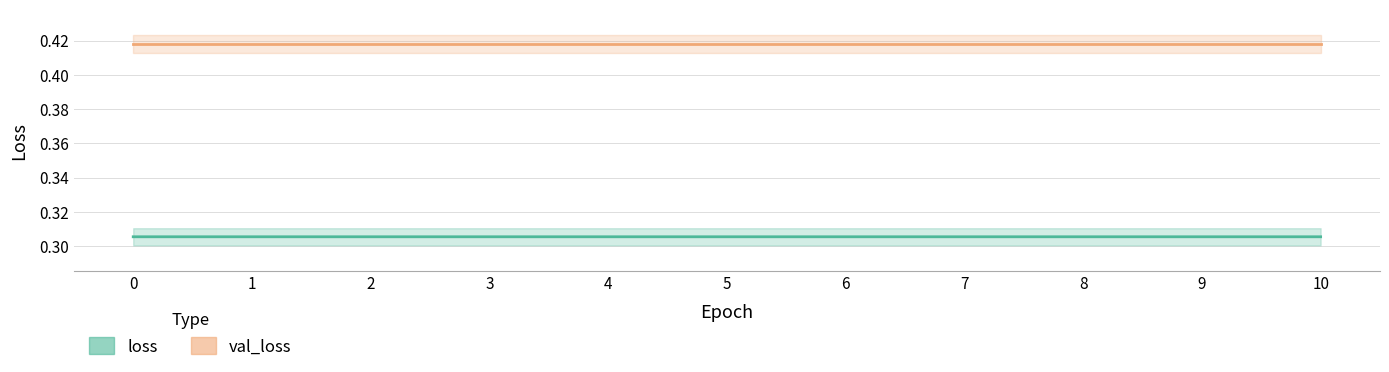

Which series changed the most between 0 and 6?

loss